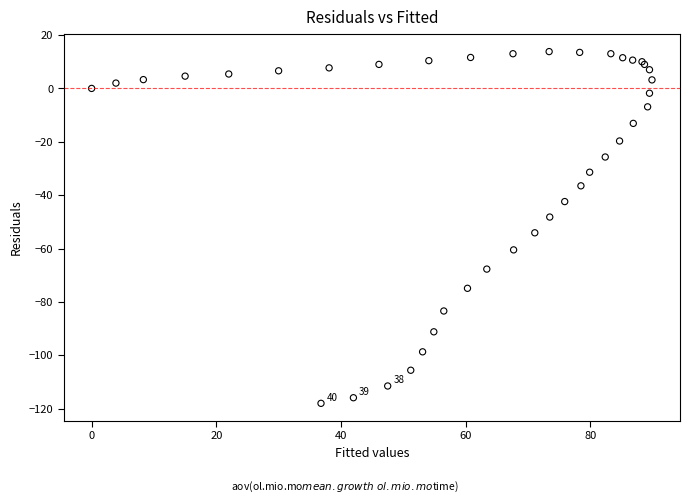

What Y value in the scatter plot is closest to -52?

-54.1